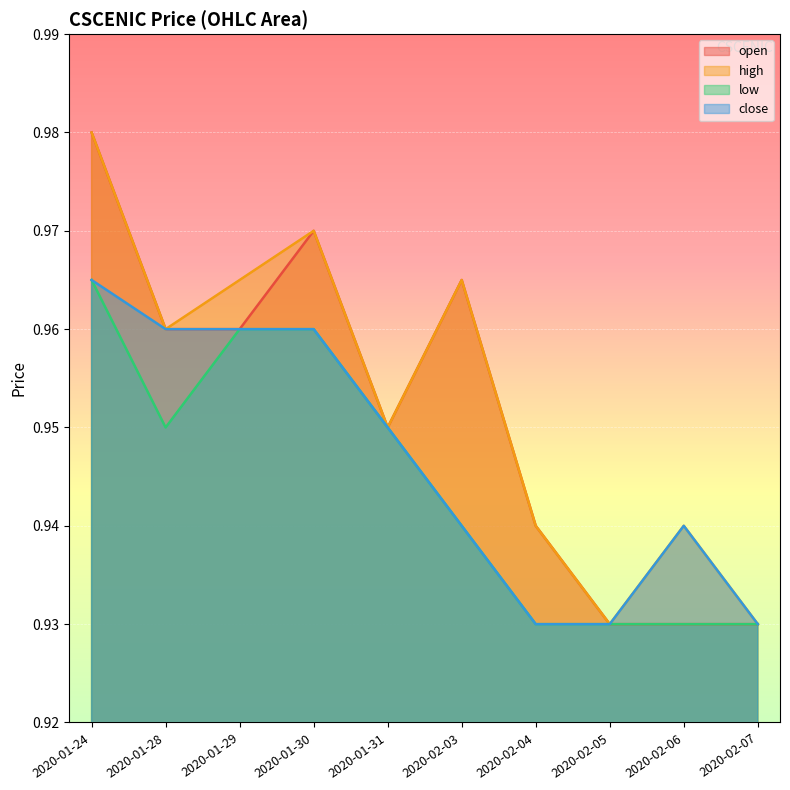

The high series shows 0.9 at 2020-02-07. True or false?

True